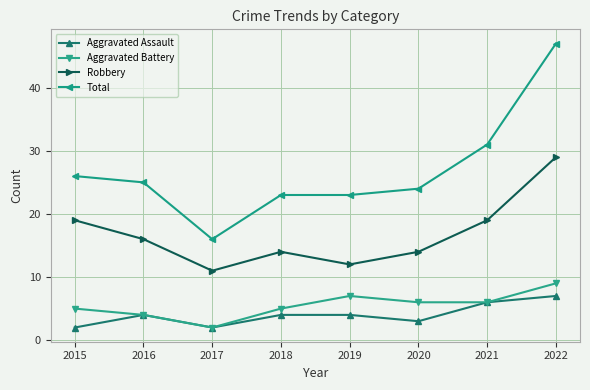

Does the chart have visible grid lines?

Yes